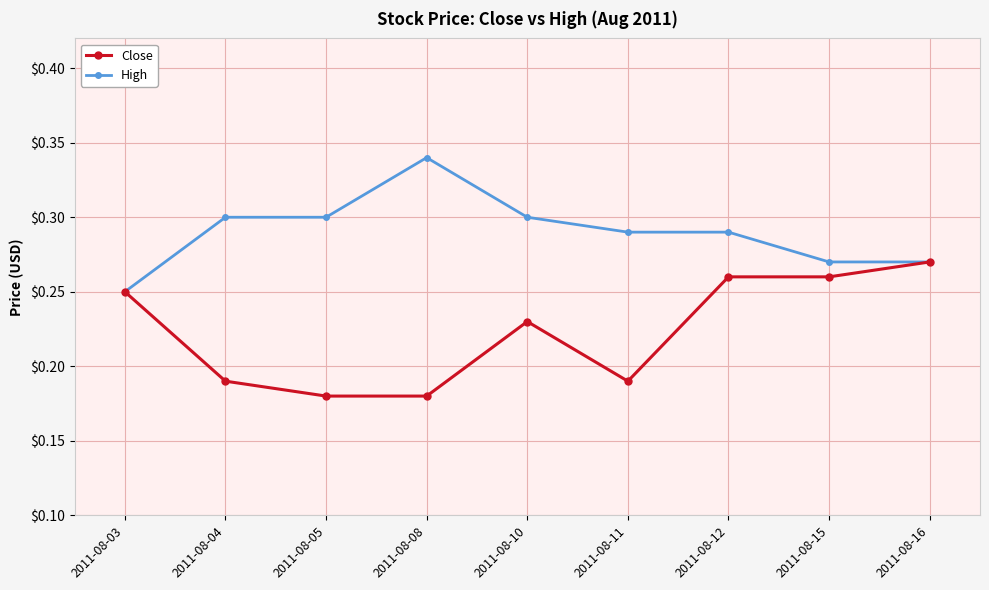

Is this an area chart (filled region under the line)?

No